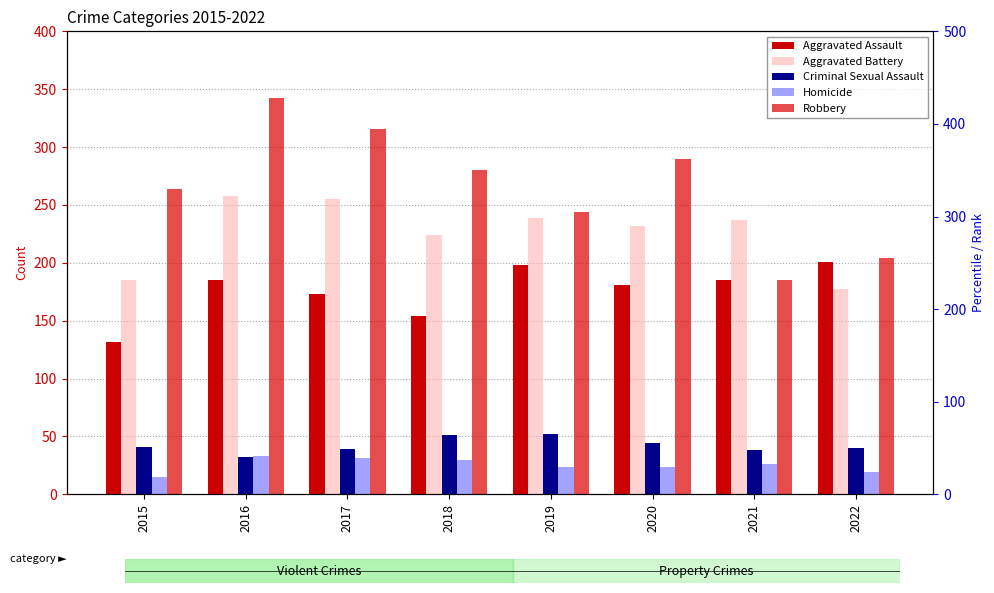

What is the value of the Aggravated Battery bar at the 8th from the left?

177